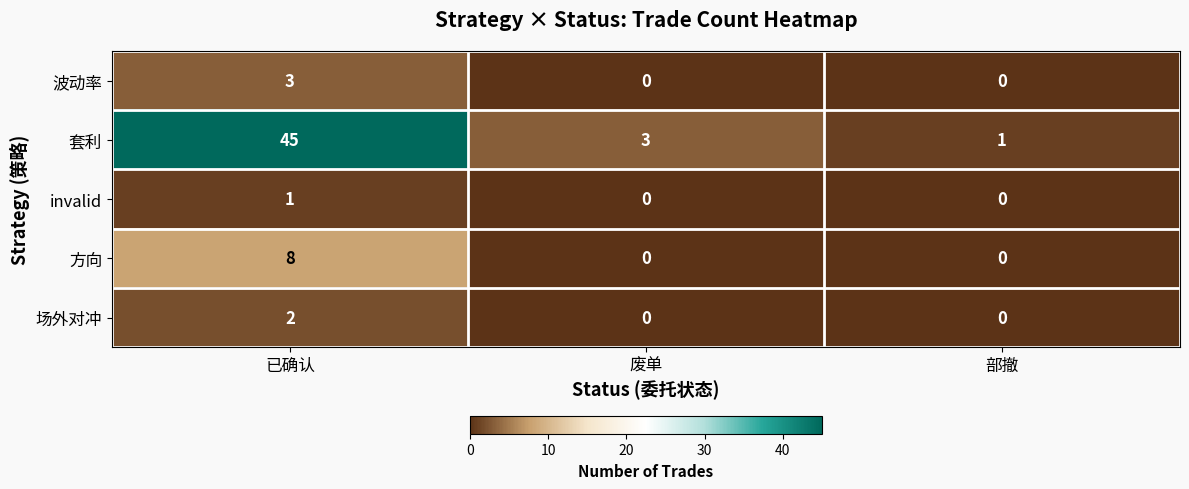

What is the sum of all 套利 values?

49